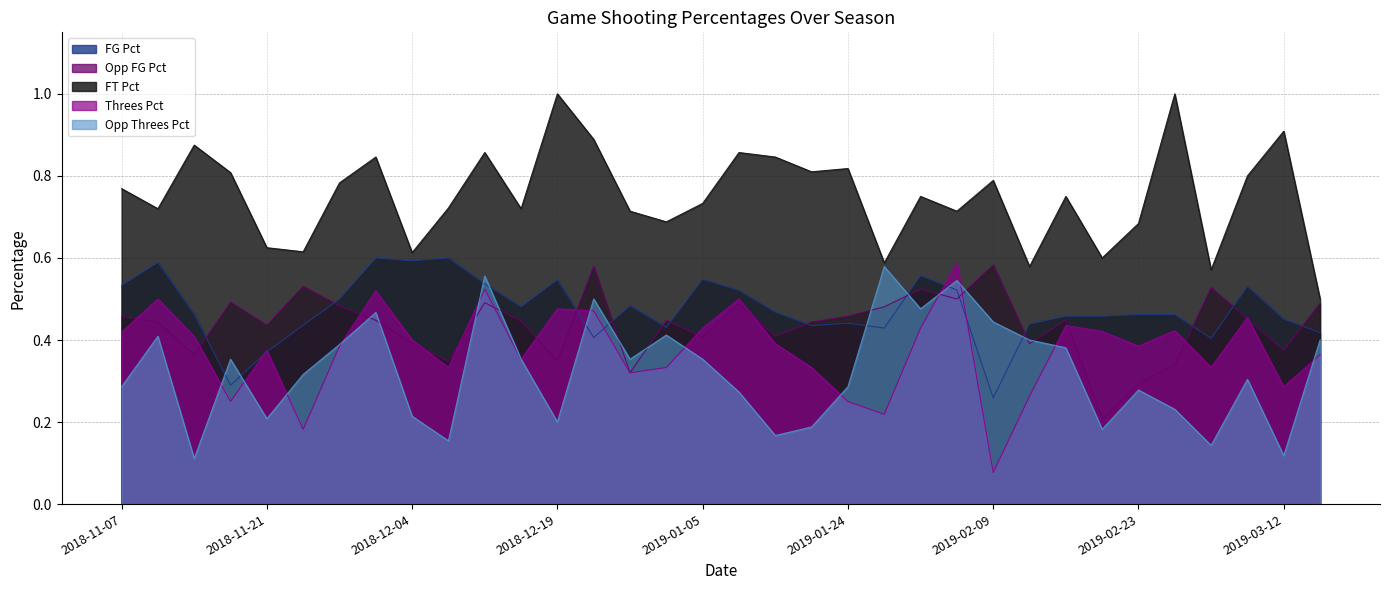

At how many categories does at least one series exceed 0?

34